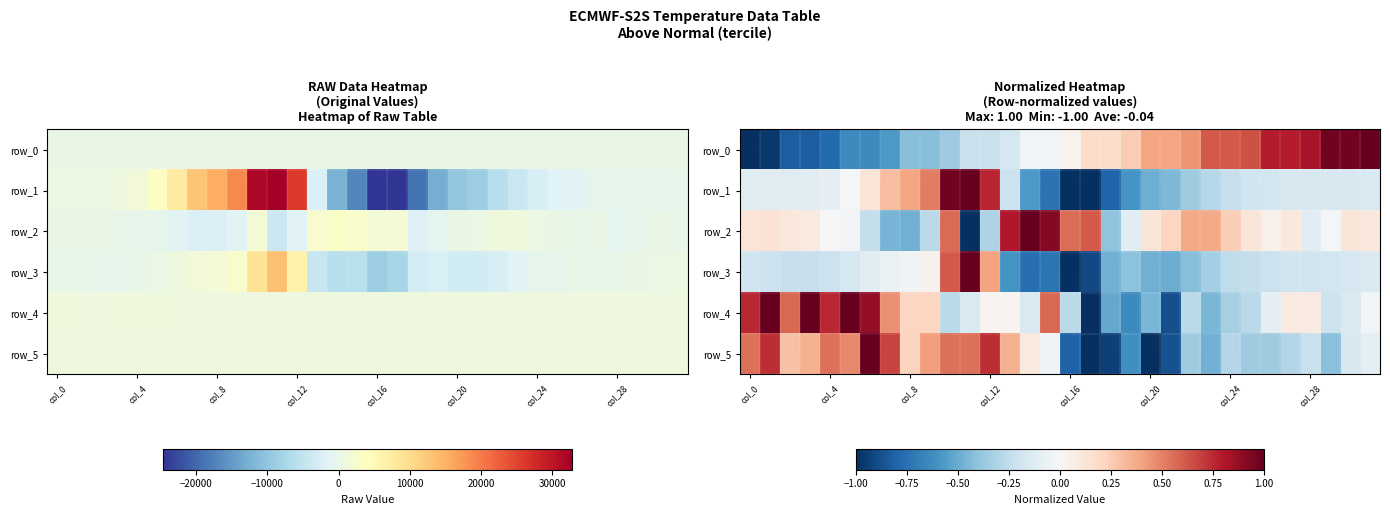

What is the total value across all series at 13?

0.2